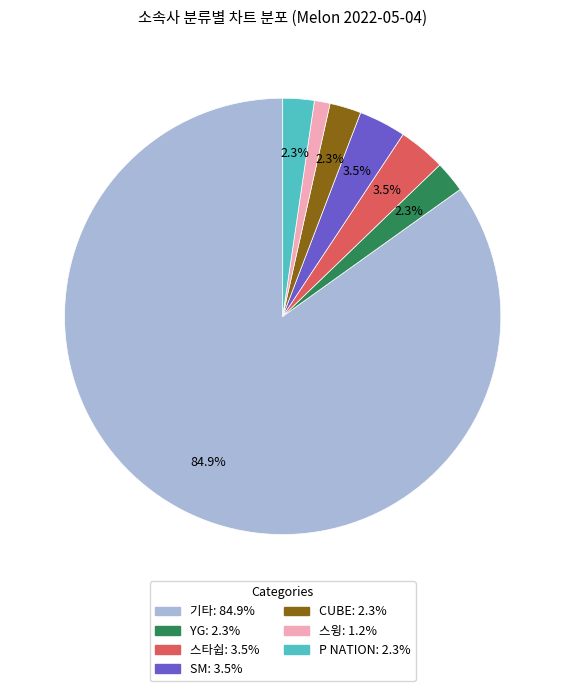

Which slice represents more than half of the pie?

기타